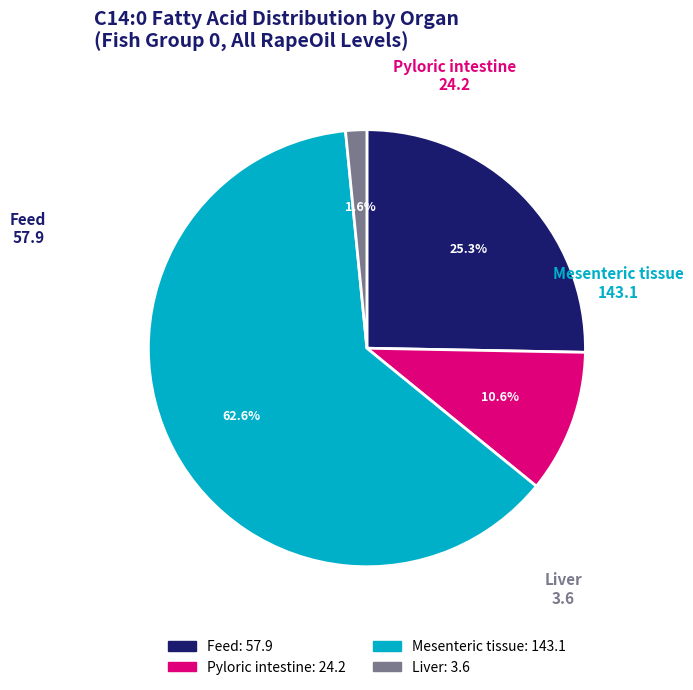

What percentage is the Pyloric intestine slice, to the nearest percent?

11%